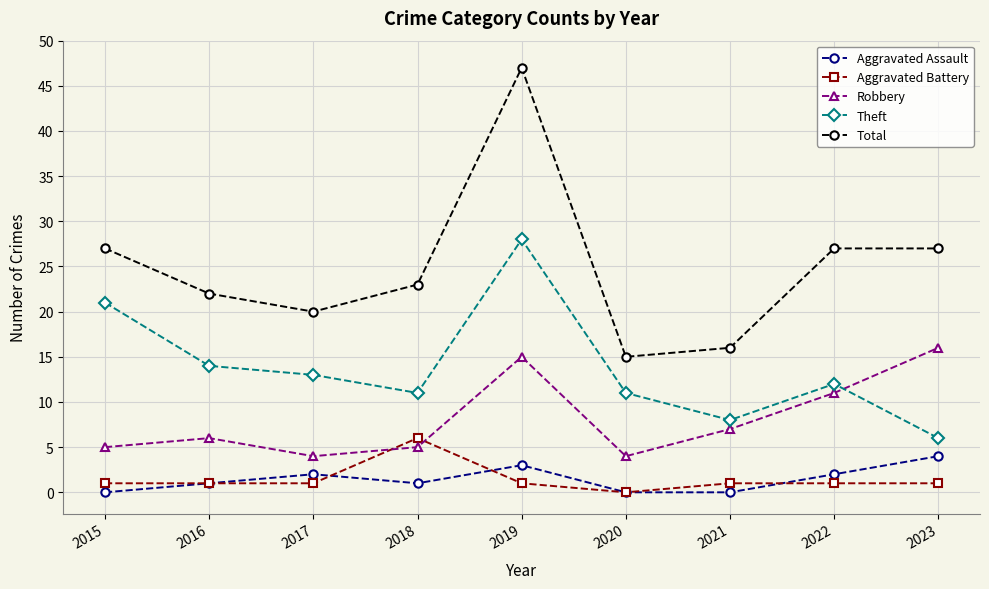

How many series are shown in this chart?

5